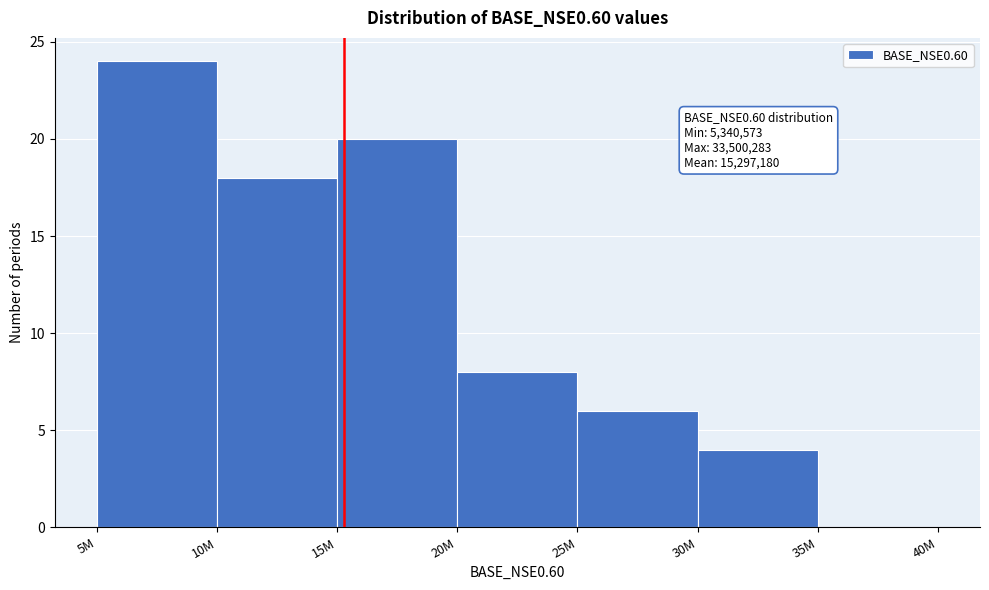

Reading left to right, what are all the values shown in this chart?

5M=24	10M=18	15M=20	20M=8	25M=6	30M=4	35M=0